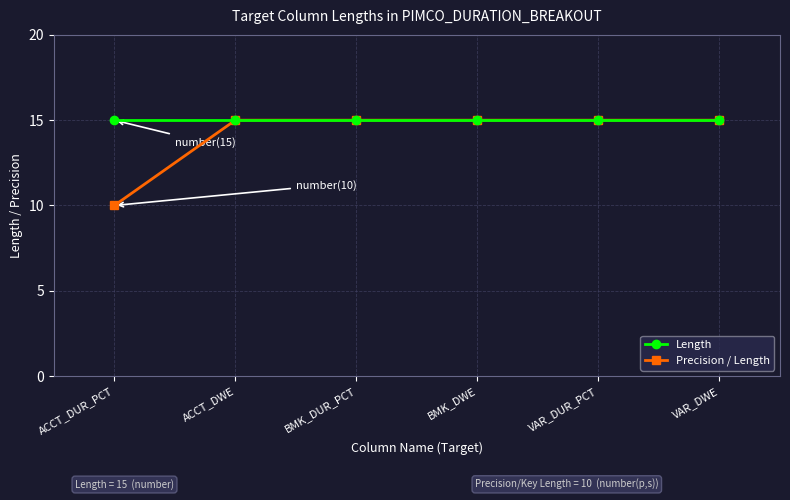

How many categories are shown in the chart?

6